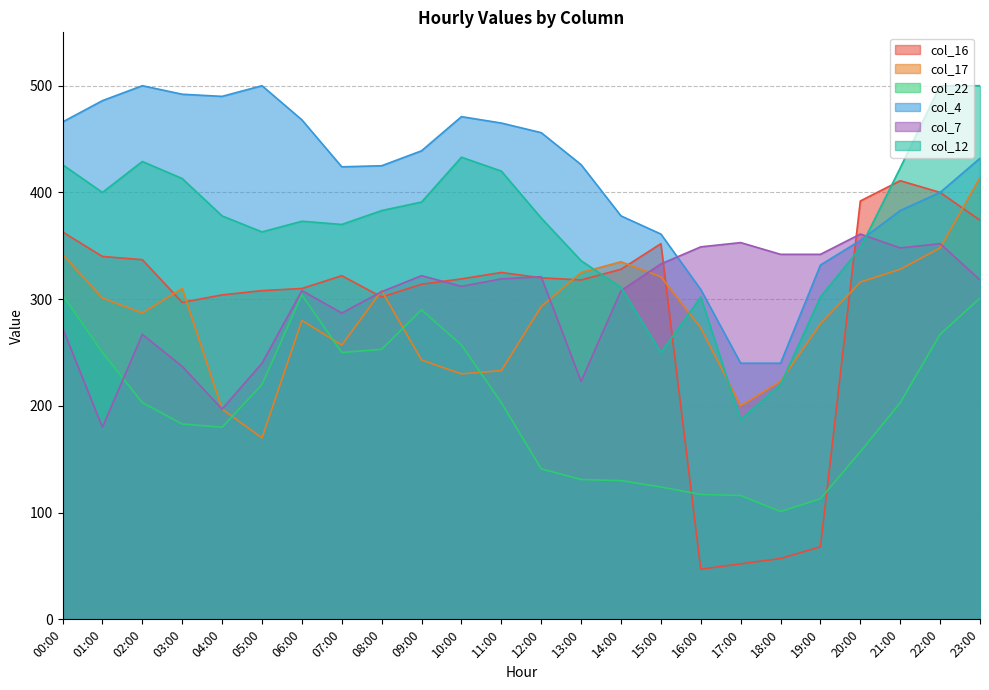

How many intersections are there between col_22 and col_16?

2